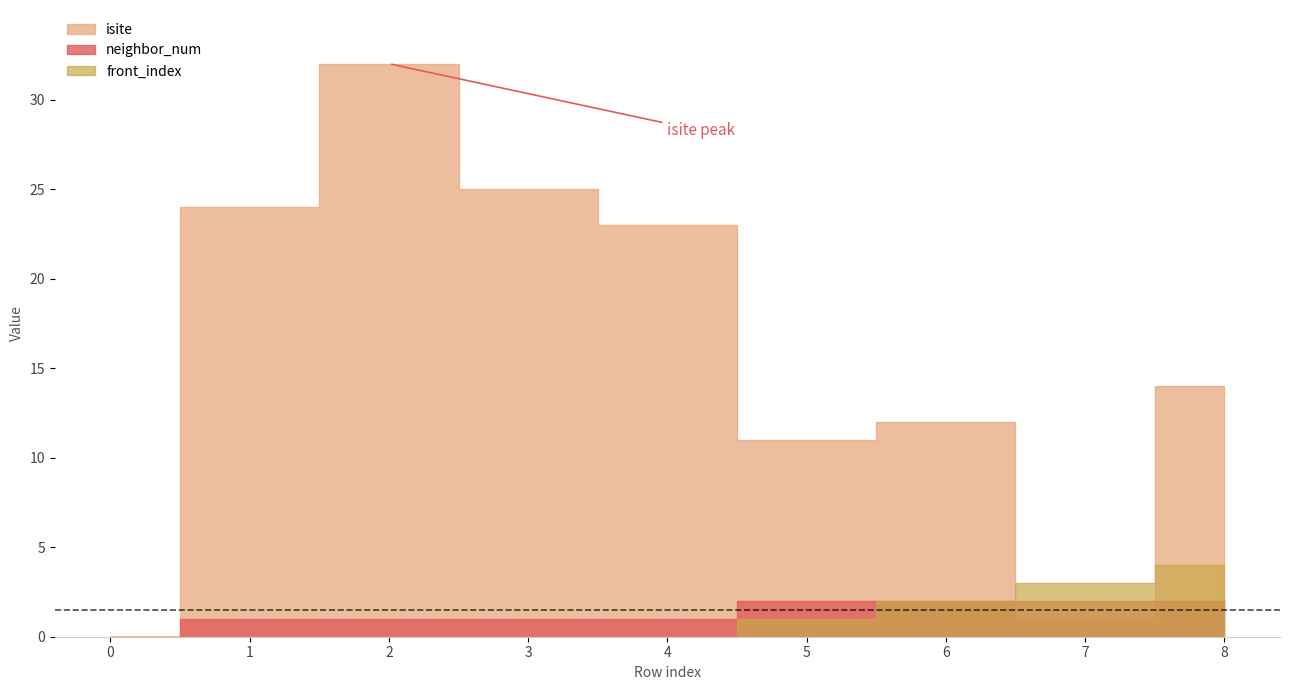

Which has a higher value, 5 or 0?

5